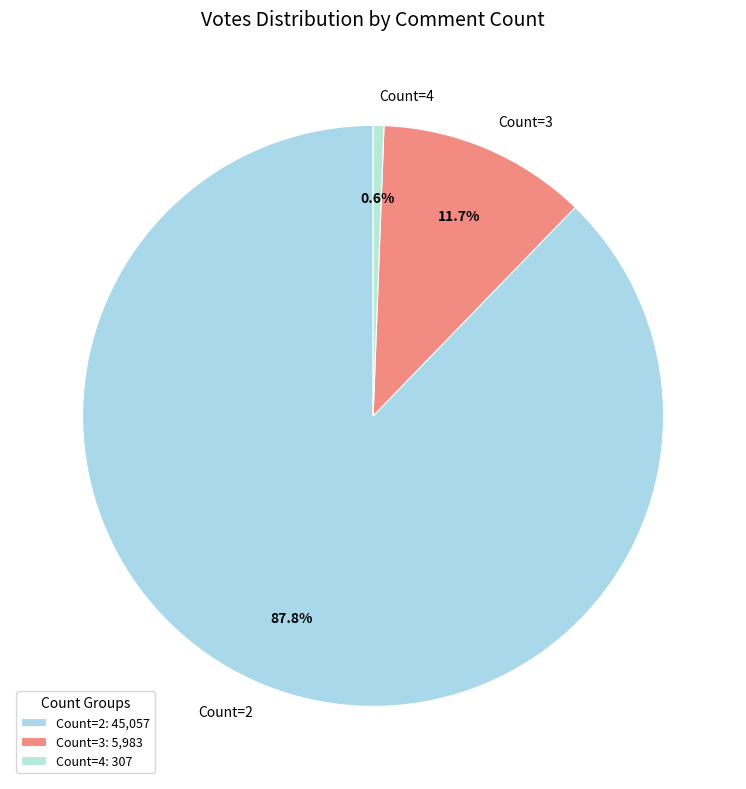

What percentage is NOT represented by Count=3?

88.3%